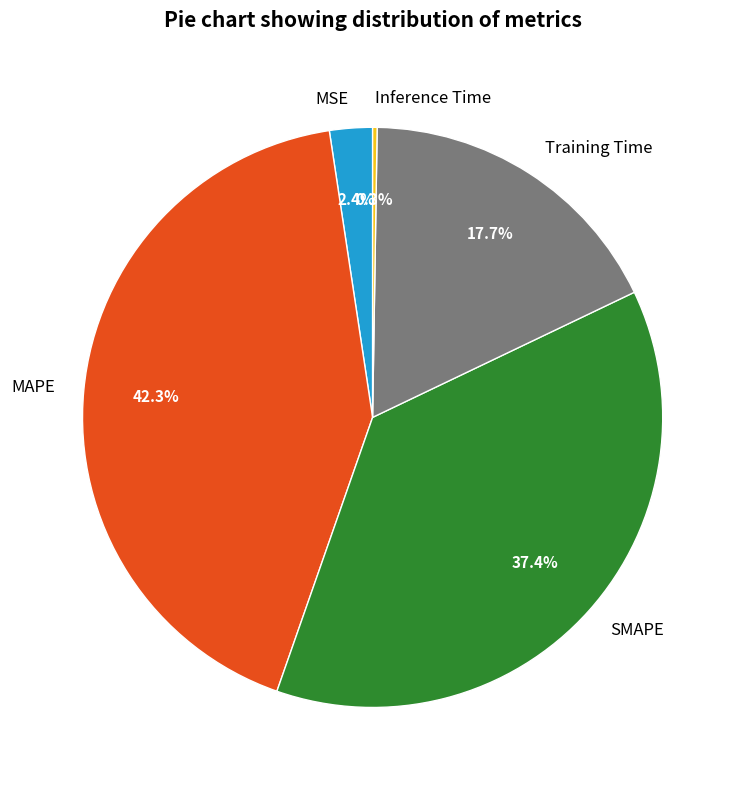

How much of the chart is everything except MSE?

97.6%